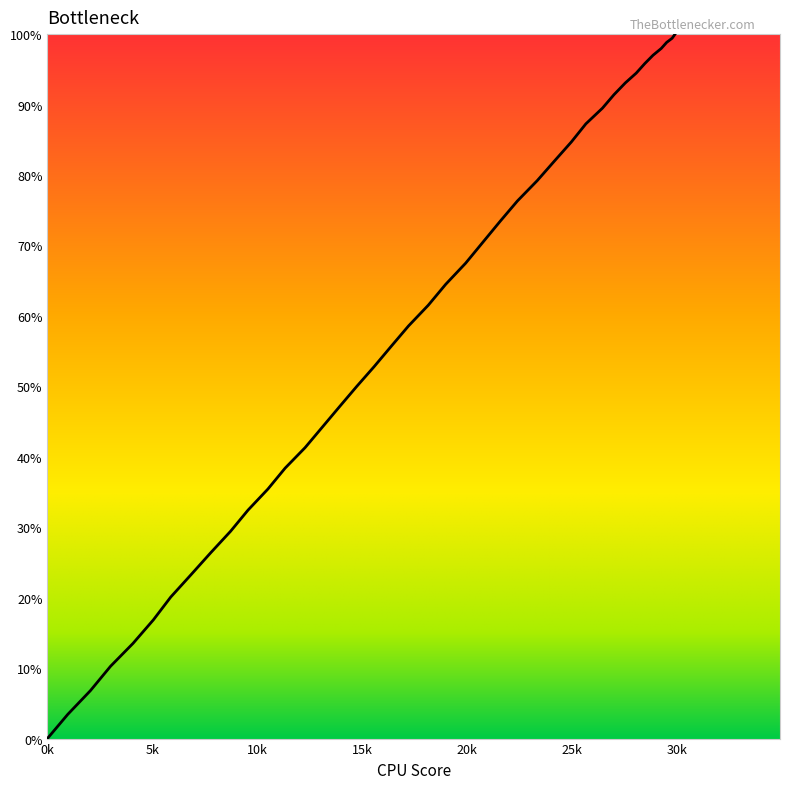

What is the maximum value shown in the chart?

100.0